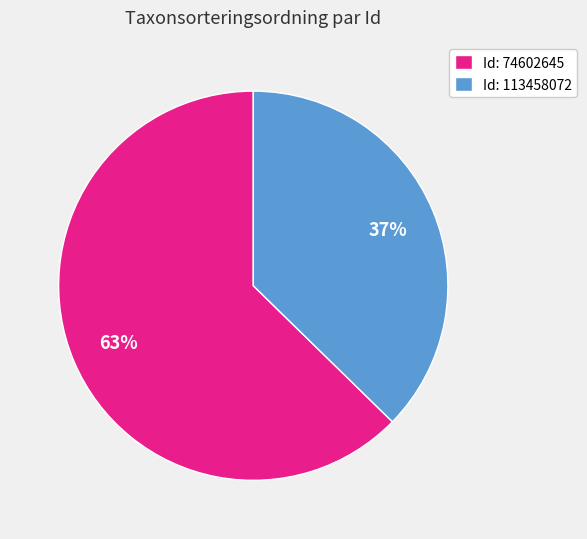

Do Id: 74602645 and Id: 113458072 together represent more than half of the pie?

Yes